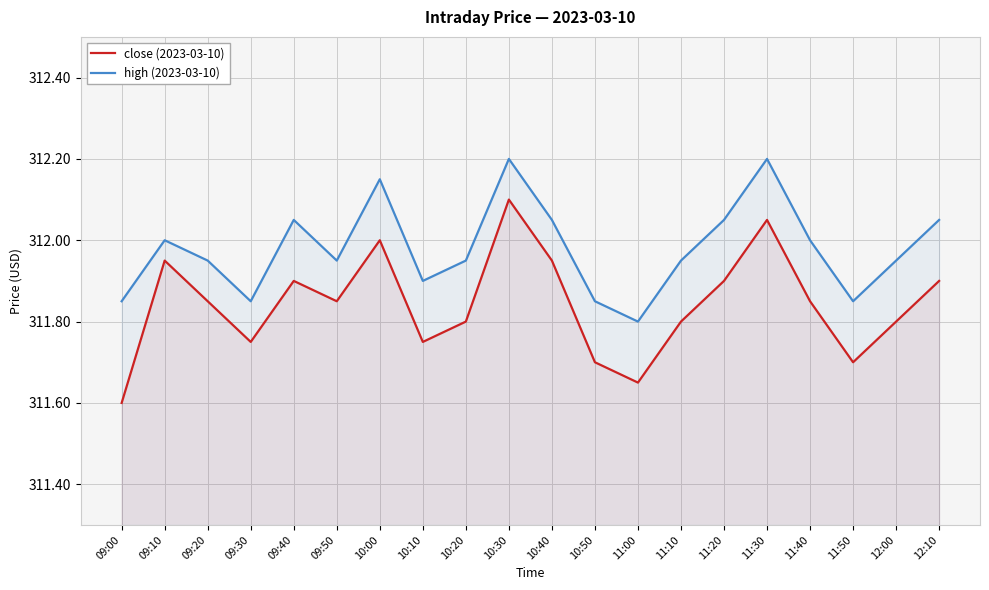

Where is close (2023-03-10) nearest to the value 311?

09:00